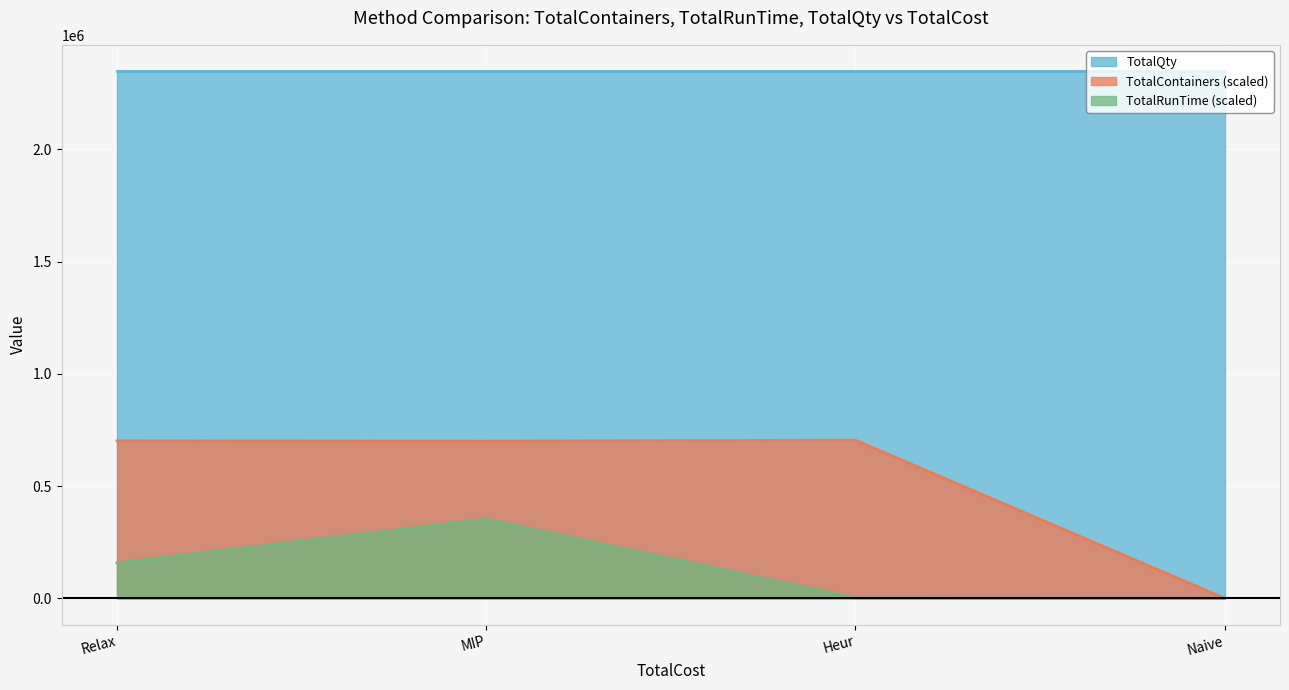

At how many categories does at least one series exceed 165794?

4